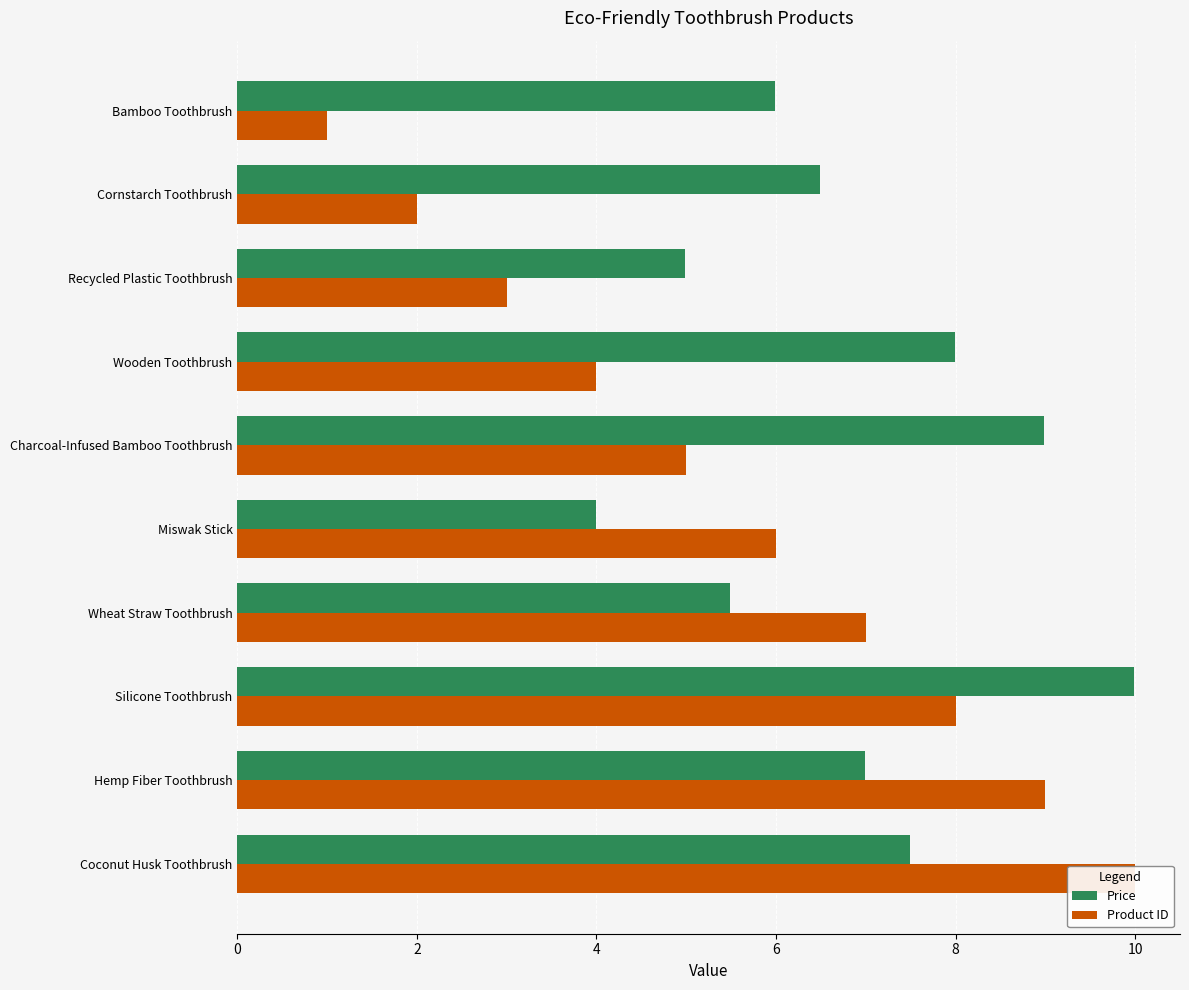

How many Product ID values are between 3 and 8?

6